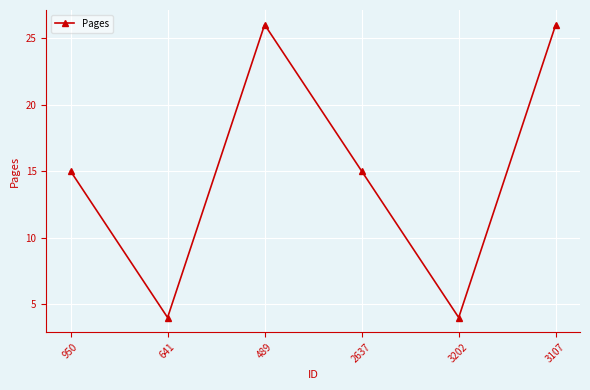

Count the number of categories in the chart.

6